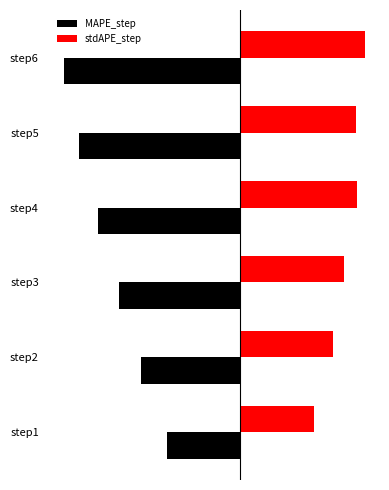

At which category does the chart reach its minimum across all series?

step6